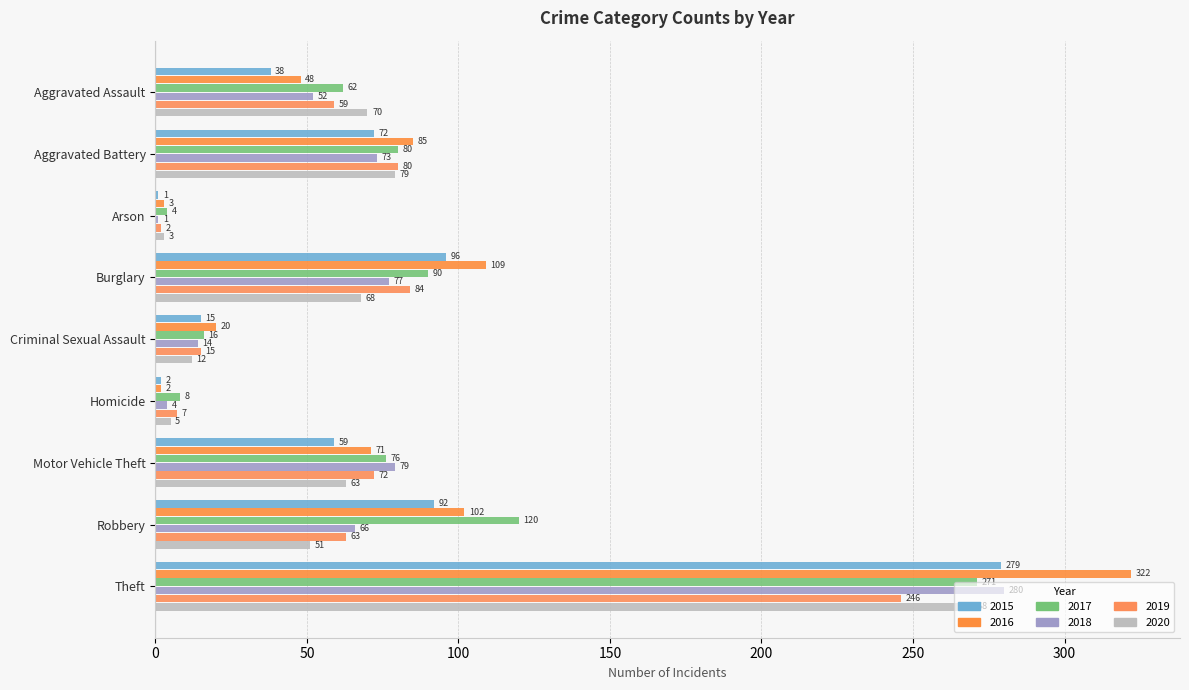

What is the value of the 2015 bar at the 1st from the left?

38